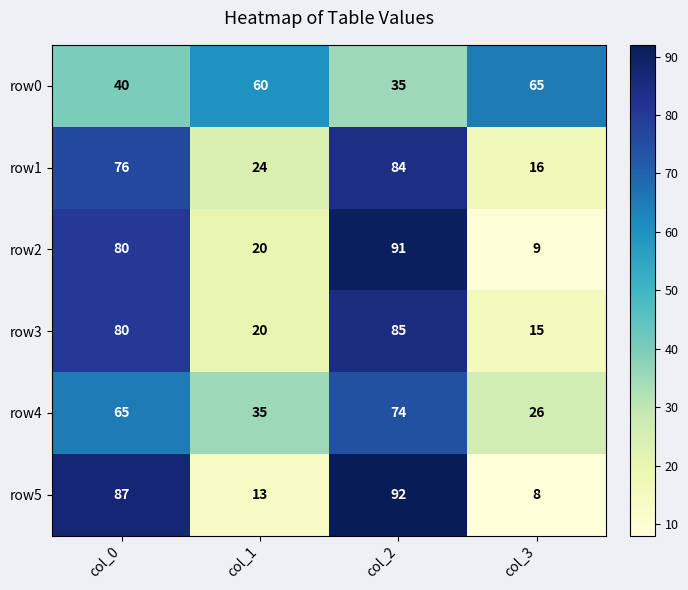

Is it true that row2 equals 52 at col_2?

False